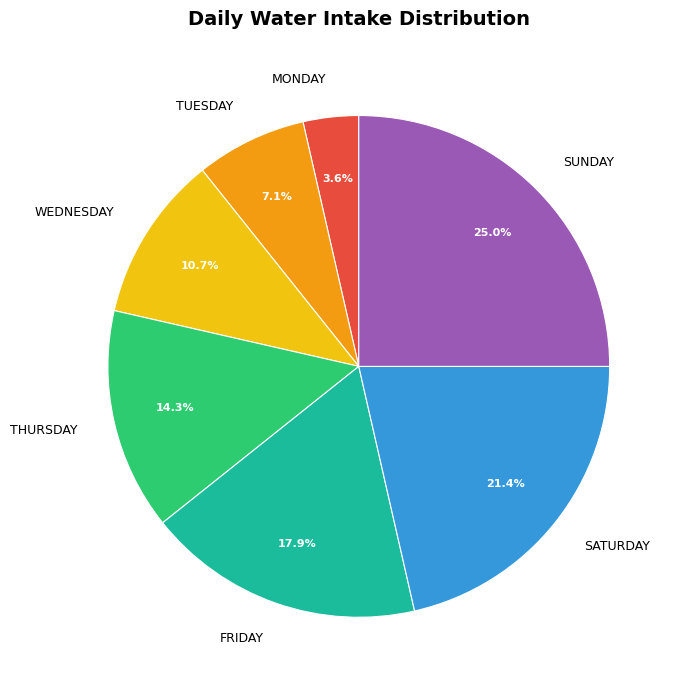

The WEDNESDAY slice represents 17% of the pie. True or false?

False